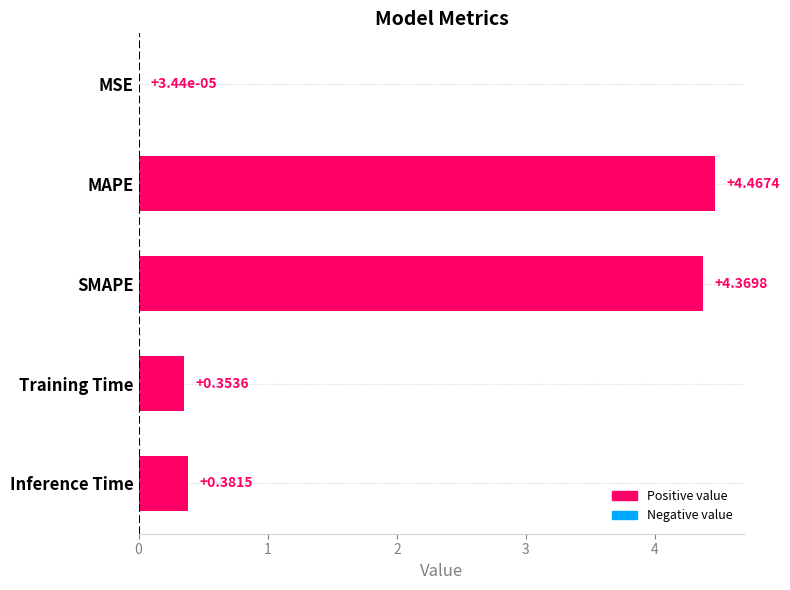

At which label is the value closest to 2?

Inference Time